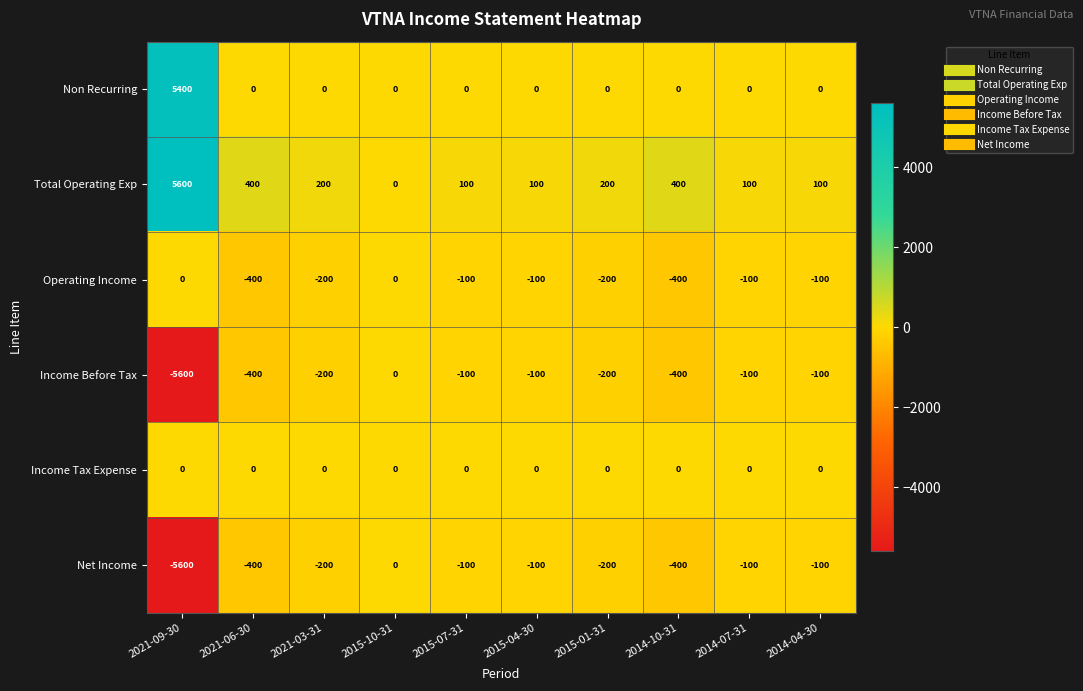

The value of Income Before Tax at 2015-04-30 is -100. True or false?

True